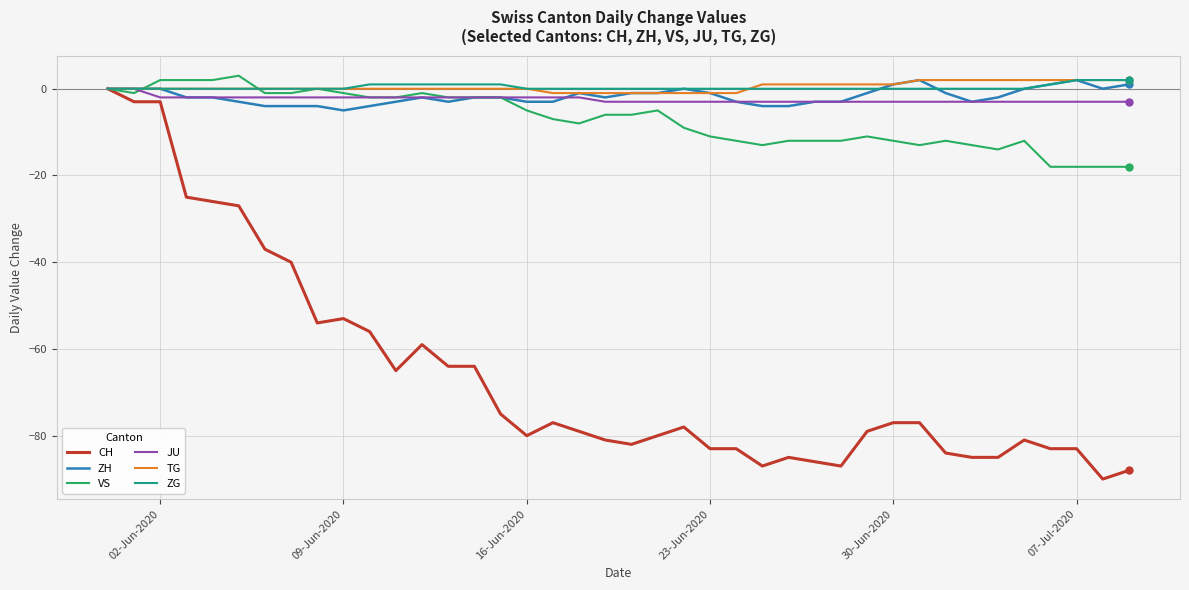

Which series has the widest spread of values?

CH